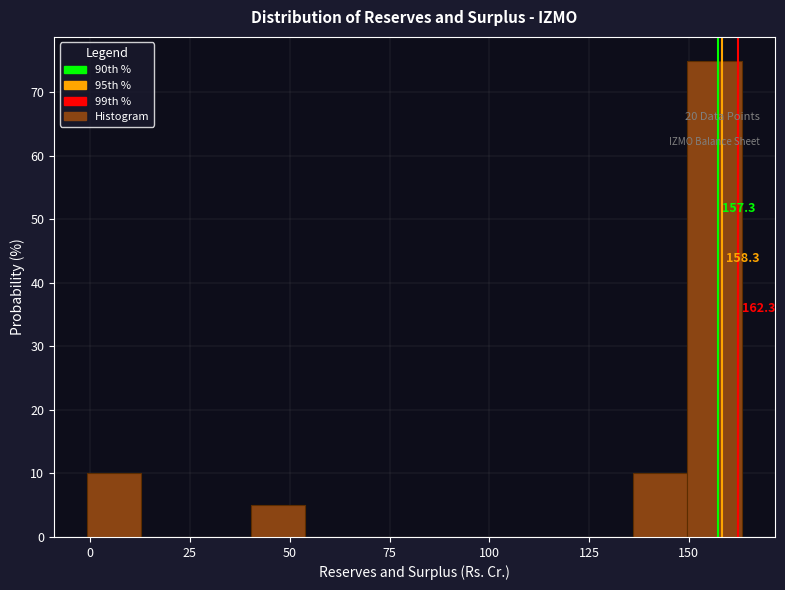

Around what value on the x-axis is the tallest bar? Give the approximate position of its centre, as read against the axis.

155